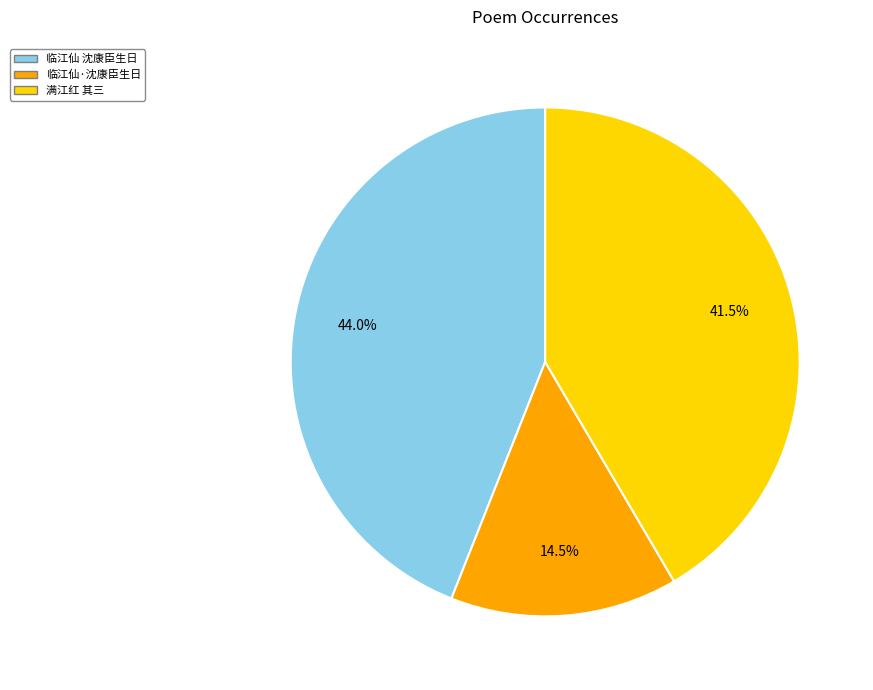

Is there a majority slice in this chart?

No